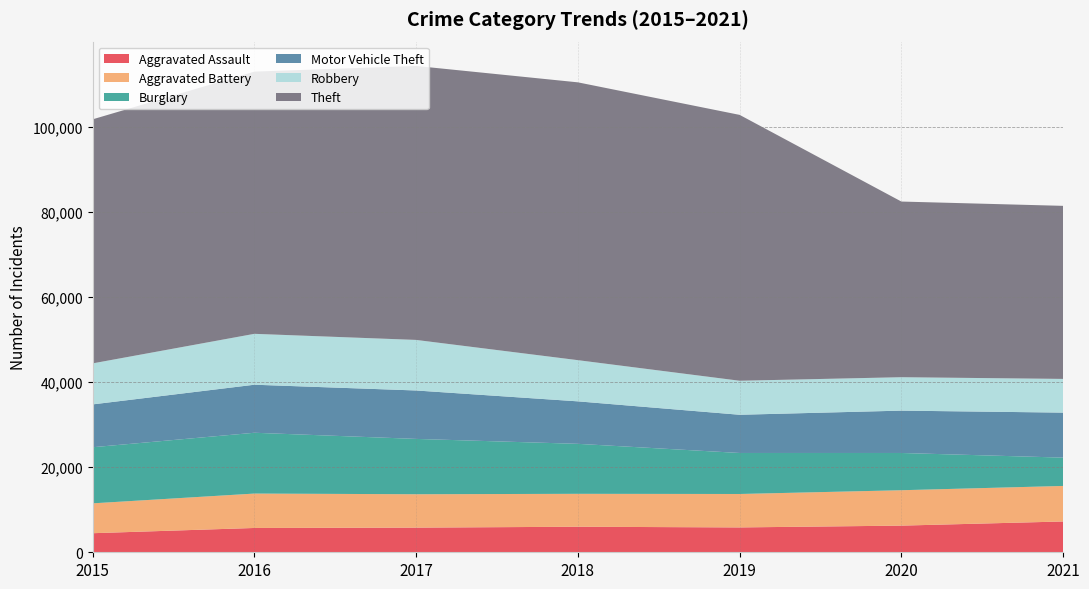

Reading left to right, transcribe all the data shown in this chart.

Aggravated Assault: 2015=4480	2016=5712	2017=5793	2018=6001	2019=5840	2020=6263	2021=7238
Aggravated Battery: 2015=7018	2016=8085	2017=7845	2018=7735	2019=7857	2020=8317	2021=8349
Burglary: 2015=13184	2016=14289	2017=13001	2018=11746	2019=9638	2020=8753	2021=6655
Motor Vehicle Theft: 2015=10068	2016=11286	2017=11380	2018=9983	2019=8978	2020=9952	2021=10574
Robbery: 2015=9638	2016=11960	2017=11880	2018=9679	2019=7994	2020=7854	2021=7922
Theft: 2015=57347	2016=61617	2017=64378	2018=65281	2019=62473	2020=41275	2021=40665